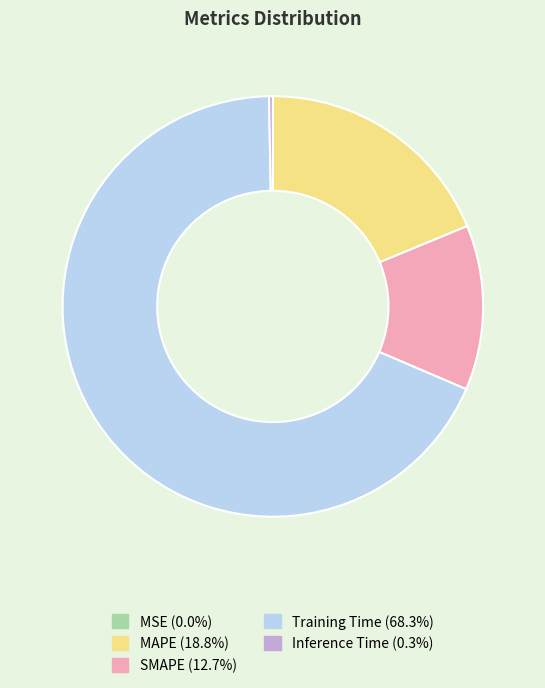

Does Inference Time represent more than half of the total?

No